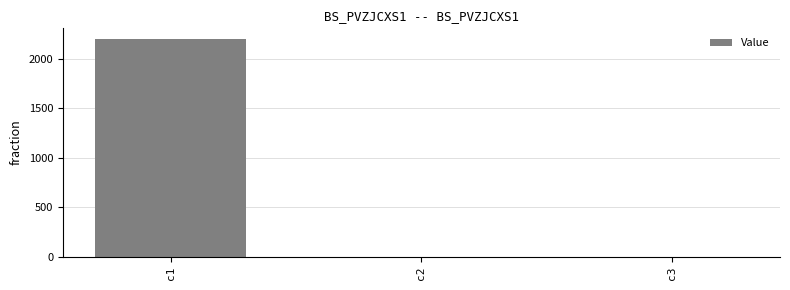

What is the average value?

732.7